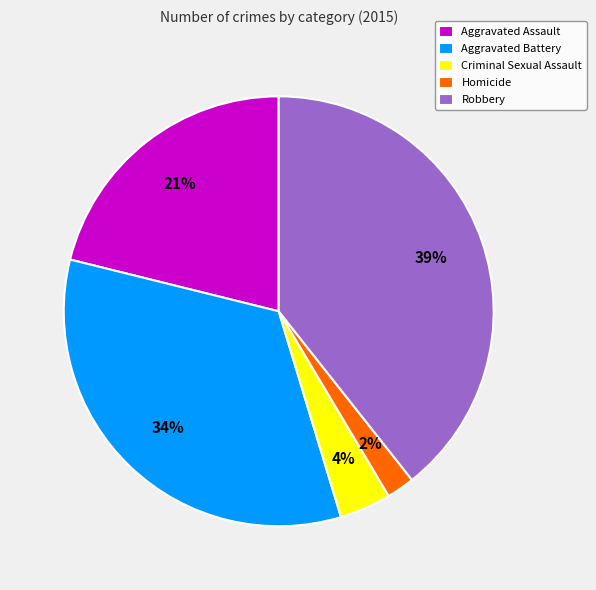

How many segments does this pie chart have?

5